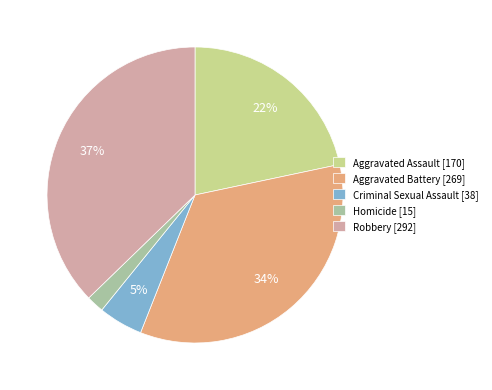

Which category has the smallest portion of the pie?

Homicide